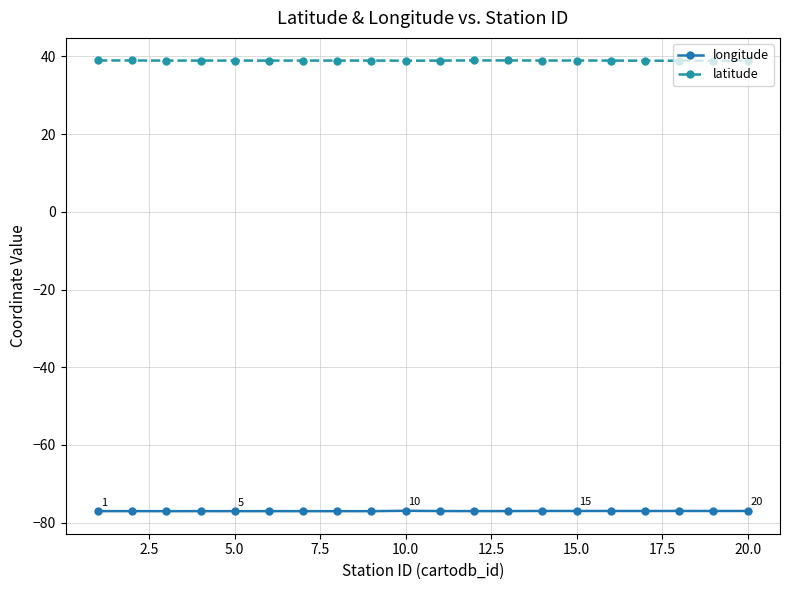

What is the highest value of the latitude series?

39.0